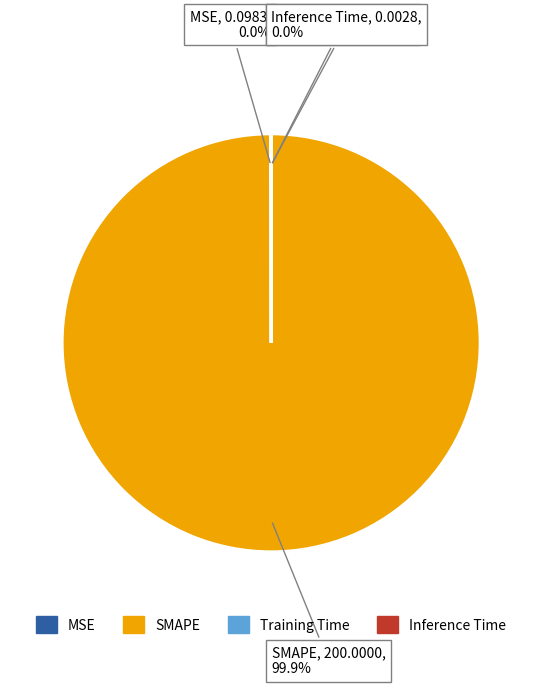

Is there a majority slice in this chart?

Yes